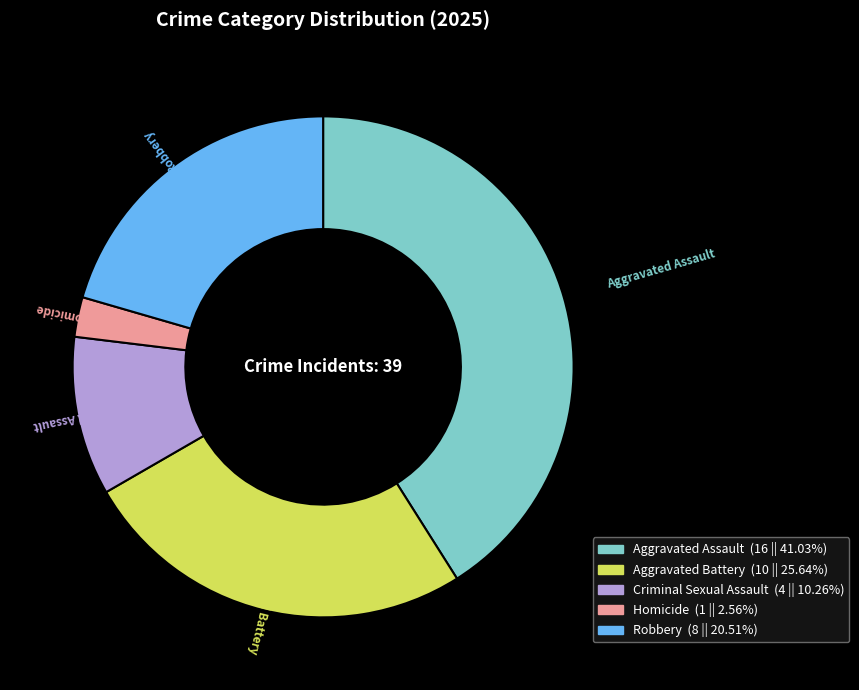

Rank the categories by value from highest to lowest.

Aggravated Assault, Aggravated Battery, Robbery, Criminal Sexual Assault, Homicide